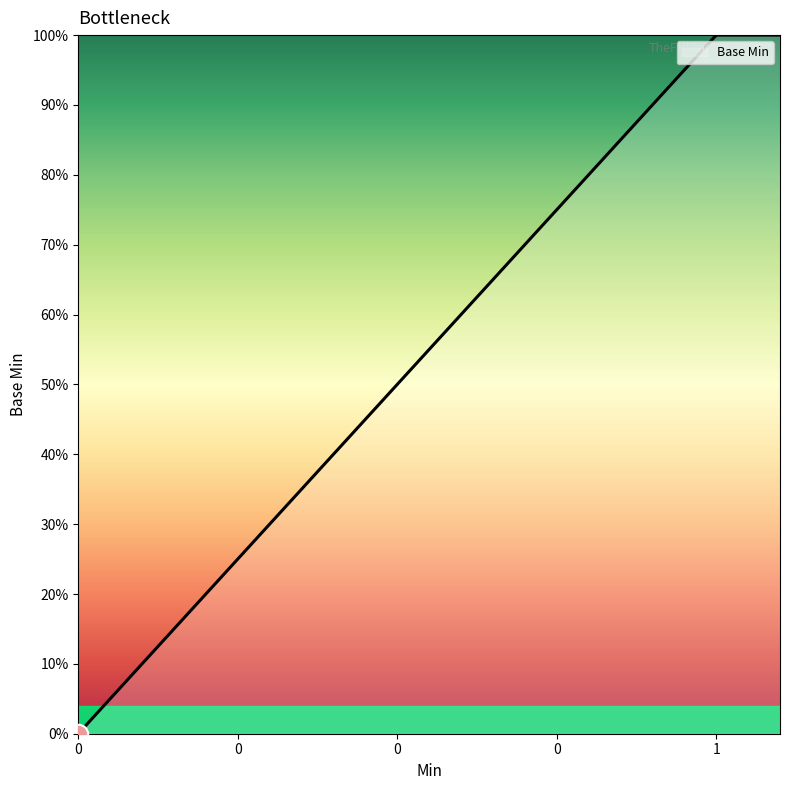

Does the chart display data point markers on the line(s)?

No